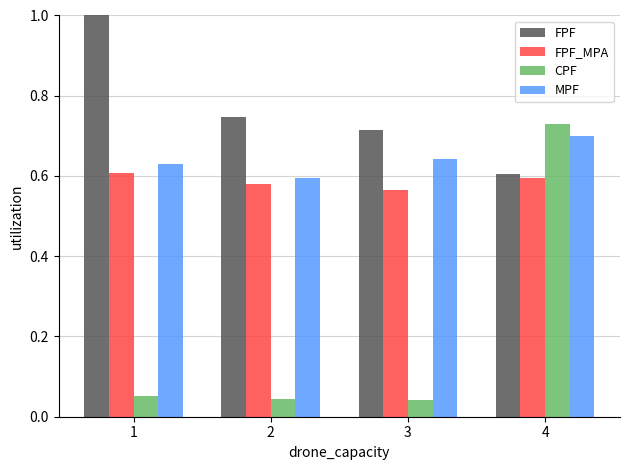

Is it true that MPF equals 0.7 at 4?

True